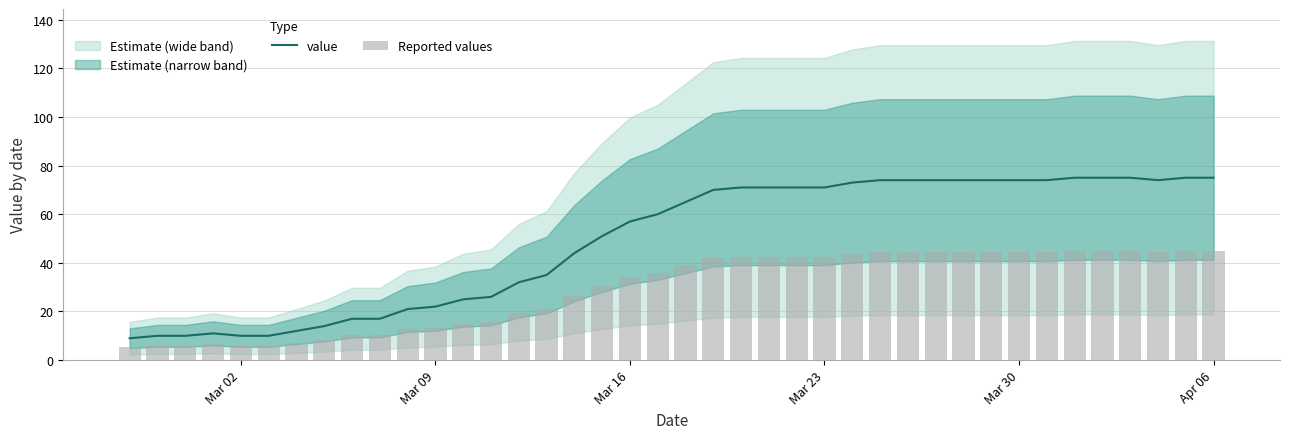

What is the minimum value for value?

9